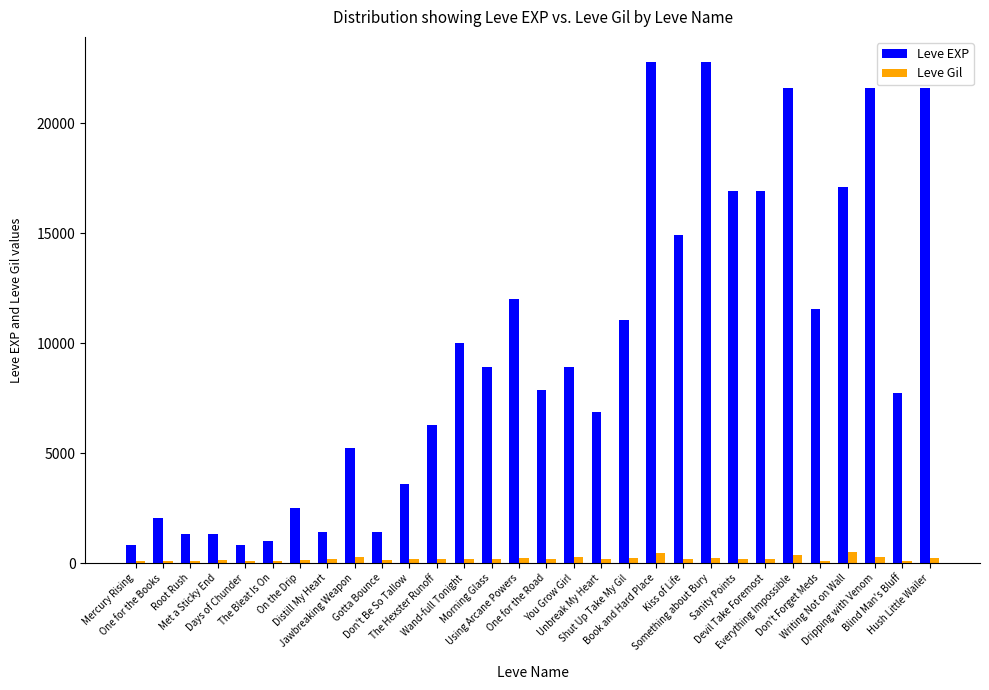

What position from the left is Gotta Bounce?

10